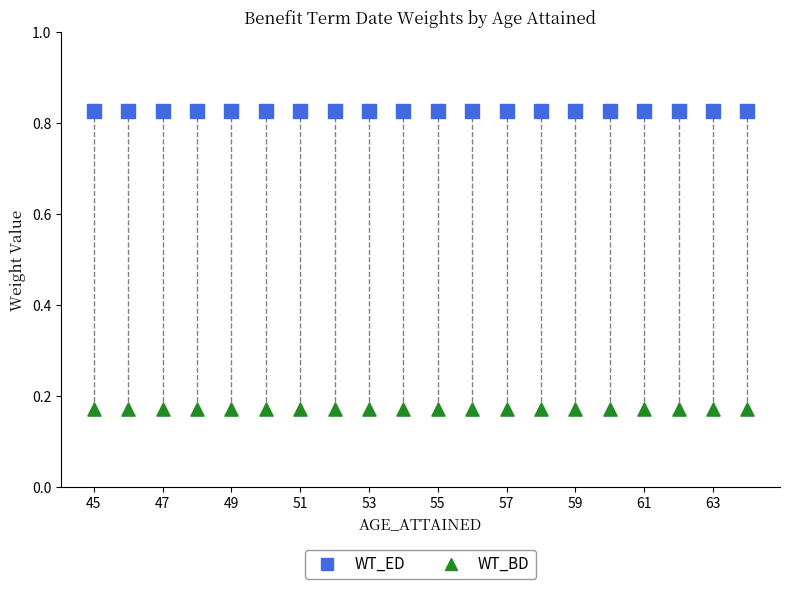

What are all the series names shown in the legend?

WT_ED, WT_BD